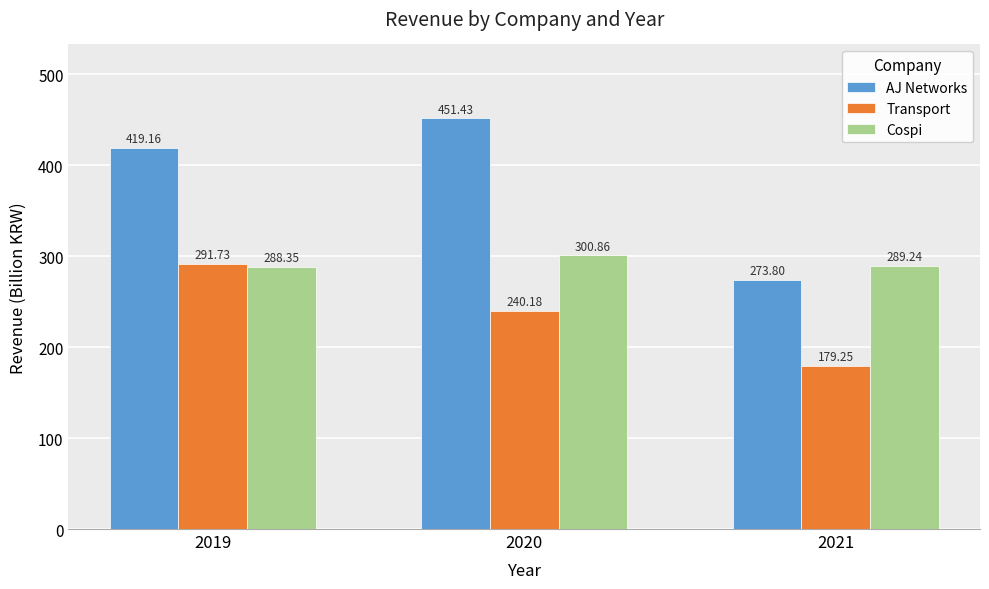

Read the Cospi value at 2020.

300.9